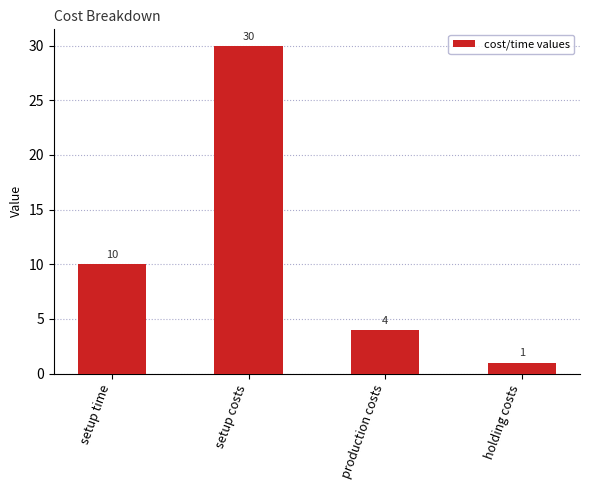

Which label corresponds to the largest value in the chart?

setup costs